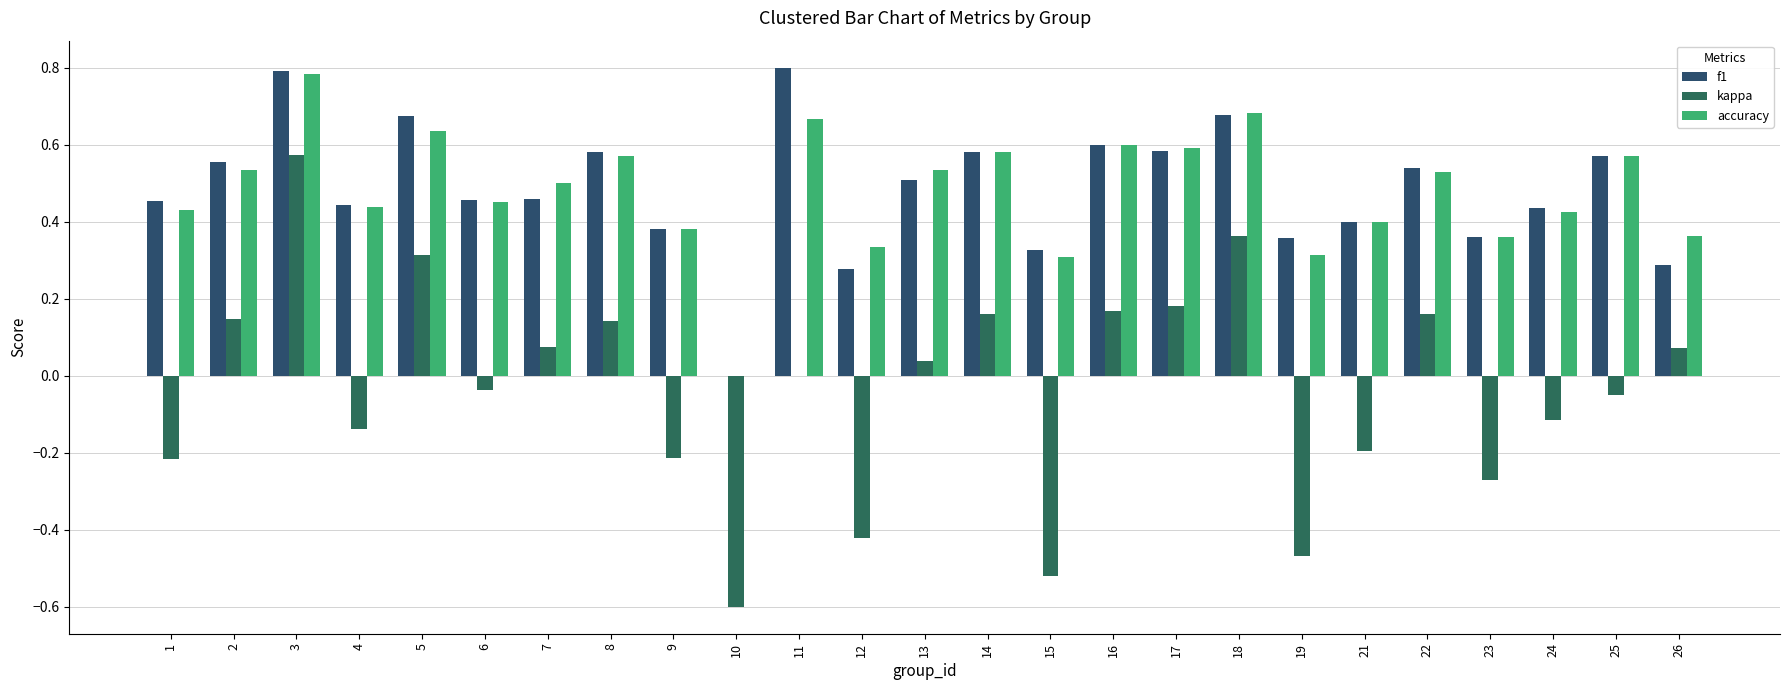

Is the value of kappa at 16 greater than the value of accuracy at 2?

No